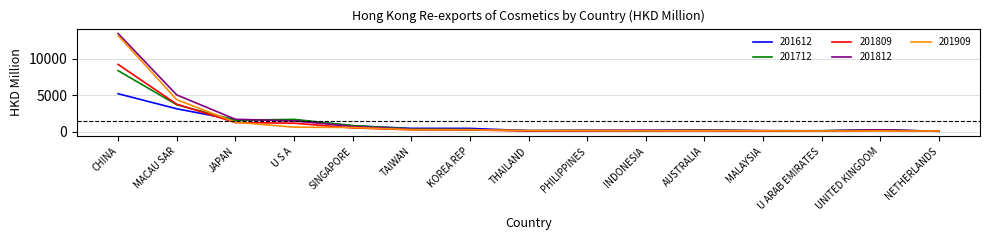

What is the difference between the second highest and second lowest values in the 201612 series?

3024.6